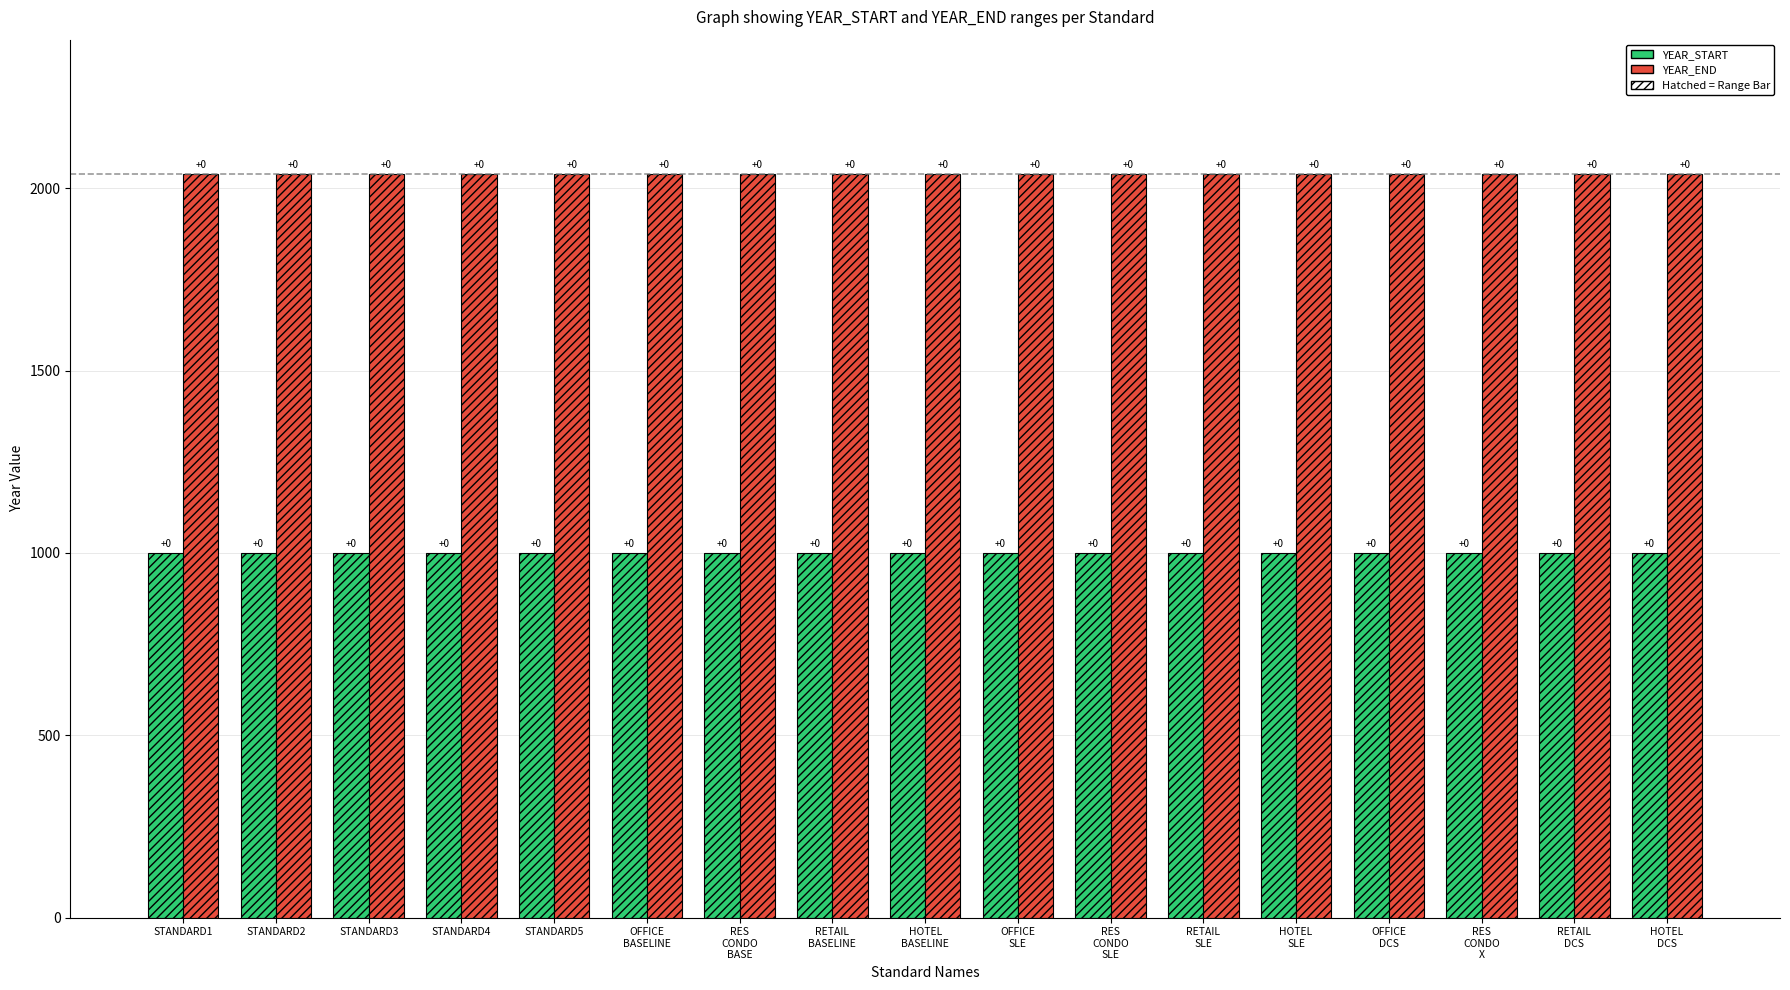

Reading left to right, list all the values displayed in this chart.

YEAR_START: STANDARD1=1000	STANDARD2=1000	STANDARD3=1000	STANDARD4=1000	STANDARD5=1000	OFFICE
BASELINE=1000	RES
CONDO
BASE=1000	RETAIL
BASELINE=1000	HOTEL
BASELINE=1000	OFFICE
SLE=1000	RES
CONDO
SLE=1000	RETAIL
SLE=1000	HOTEL
SLE=1000	OFFICE
DCS=1000	RES
CONDO
X=1000	RETAIL
DCS=1000	HOTEL
DCS=1000
YEAR_END: STANDARD1=2040	STANDARD2=2040	STANDARD3=2040	STANDARD4=2040	STANDARD5=2040	OFFICE
BASELINE=2040	RES
CONDO
BASE=2040	RETAIL
BASELINE=2040	HOTEL
BASELINE=2040	OFFICE
SLE=2040	RES
CONDO
SLE=2040	RETAIL
SLE=2040	HOTEL
SLE=2040	OFFICE
DCS=2040	RES
CONDO
X=2040	RETAIL
DCS=2040	HOTEL
DCS=2040